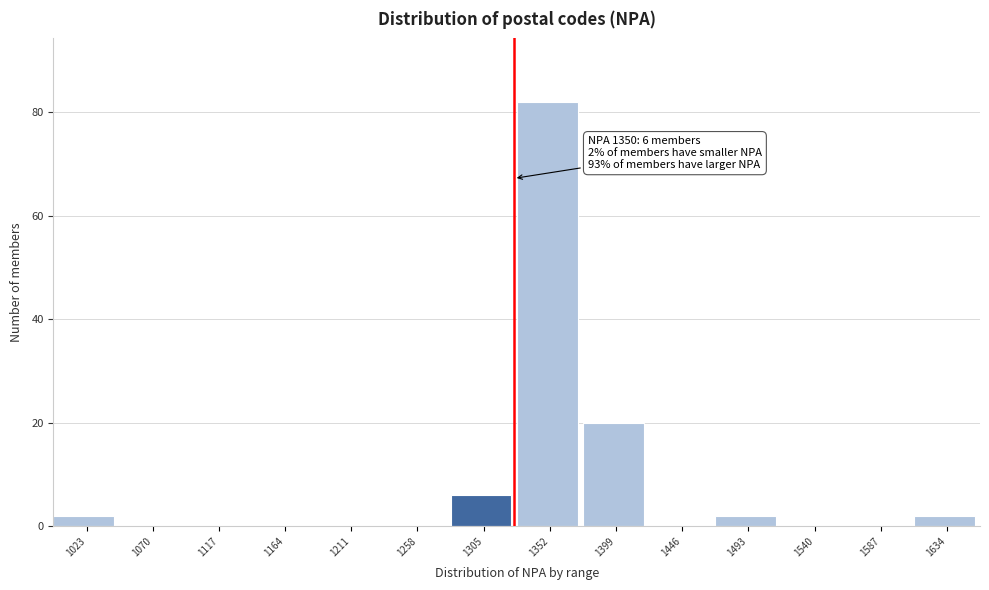

Reading left to right, extract all data points from this chart.

1023=2	1070=0	1117=0	1164=0	1211=0	1258=0	1305=6	1352=82	1399=20	1446=0	1493=2	1540=0	1587=0	1634=2